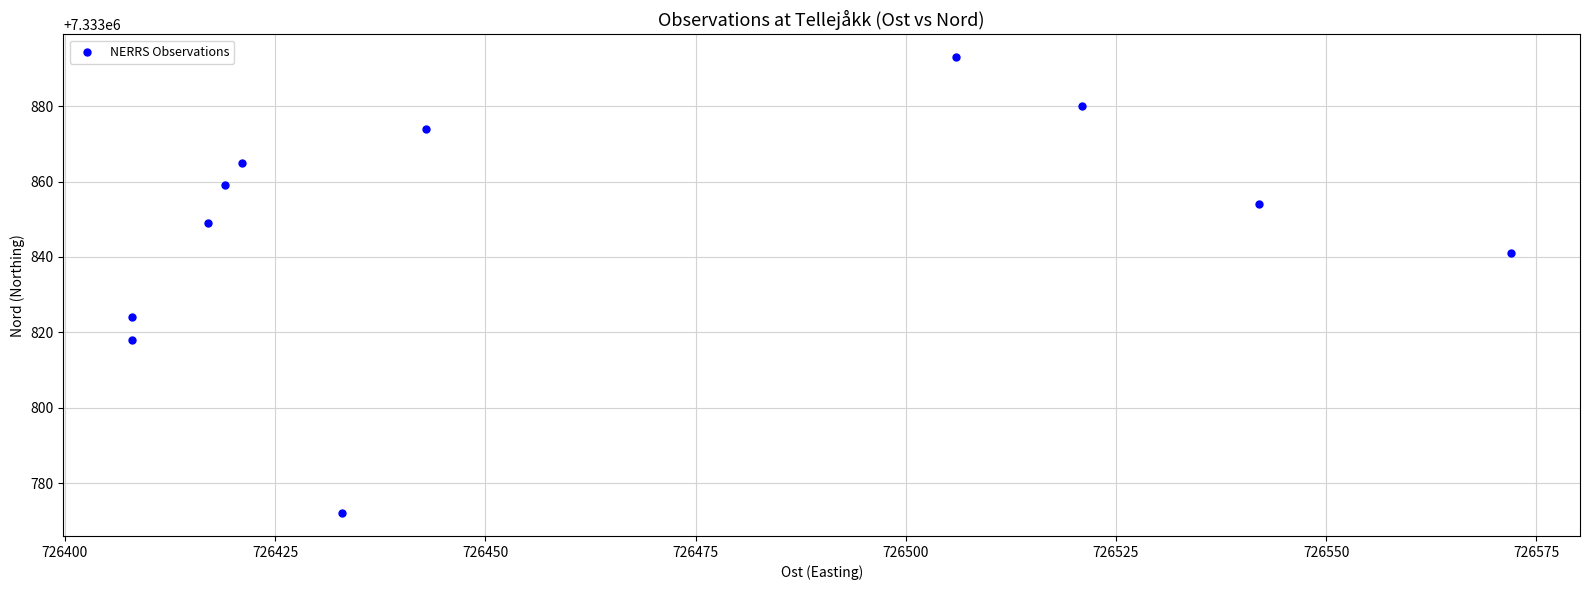

What is the average Y value?

7333848